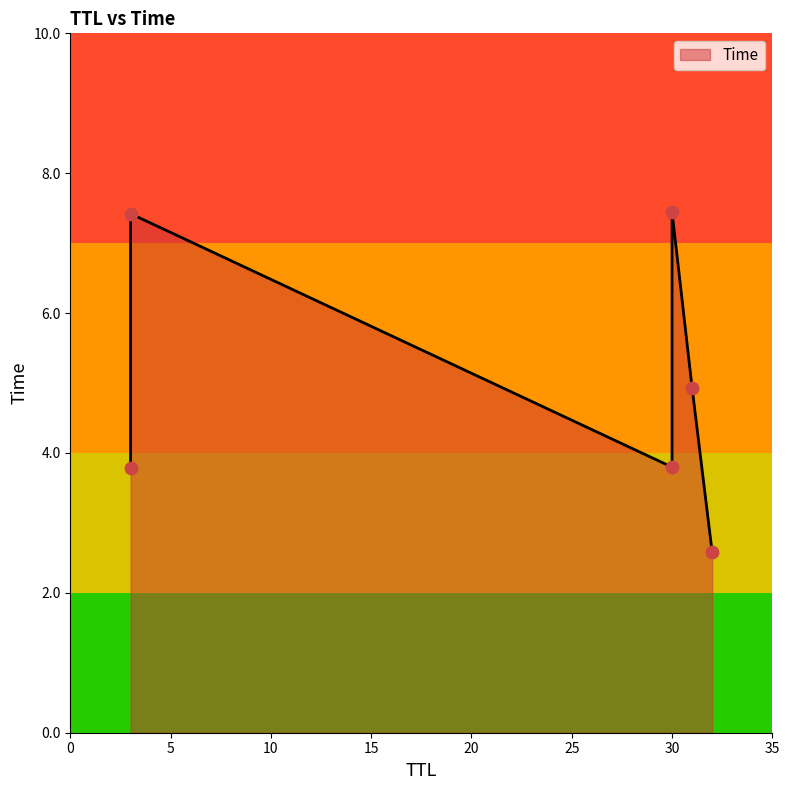

What is the change in value from 32 to 31?

+2.4